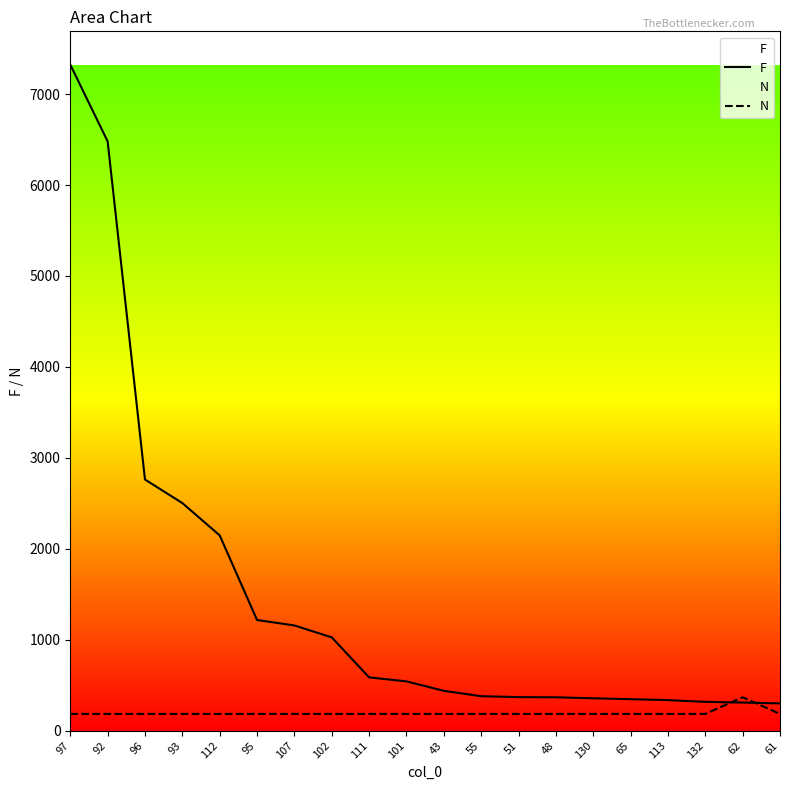

Which has a higher value, 65 or 61?

65